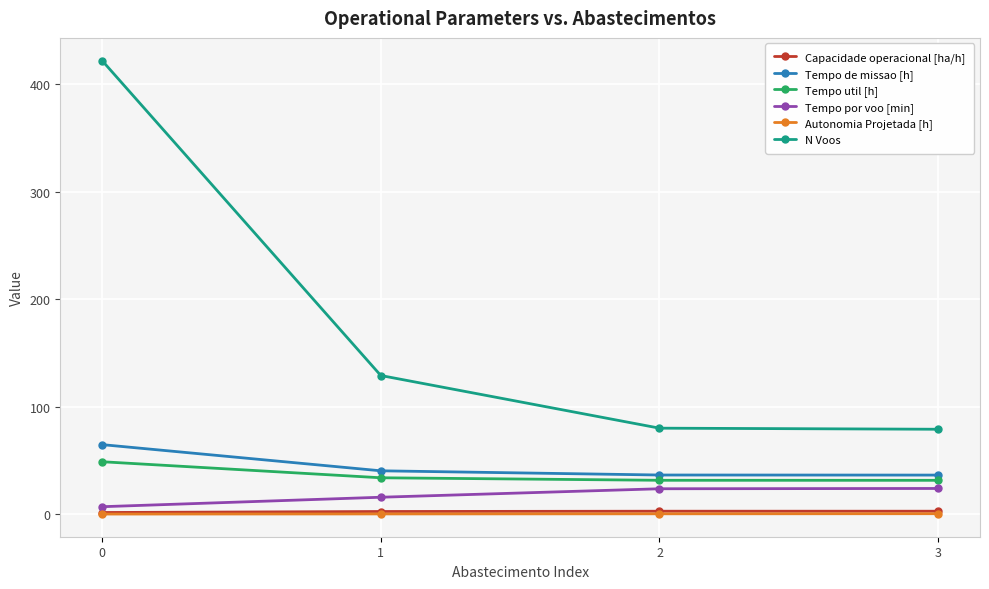

What is the value of the Tempo por voo [min] point at the 4th from the left?

23.9